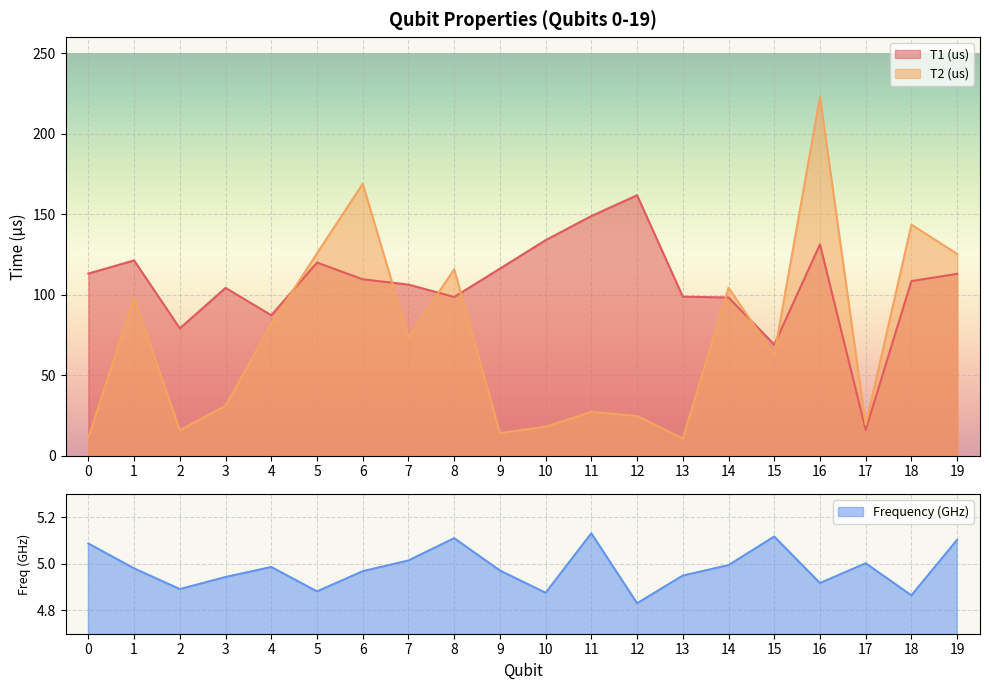

In T1 (us), how many points are lower than both neighbors (excluding endpoints)?

5